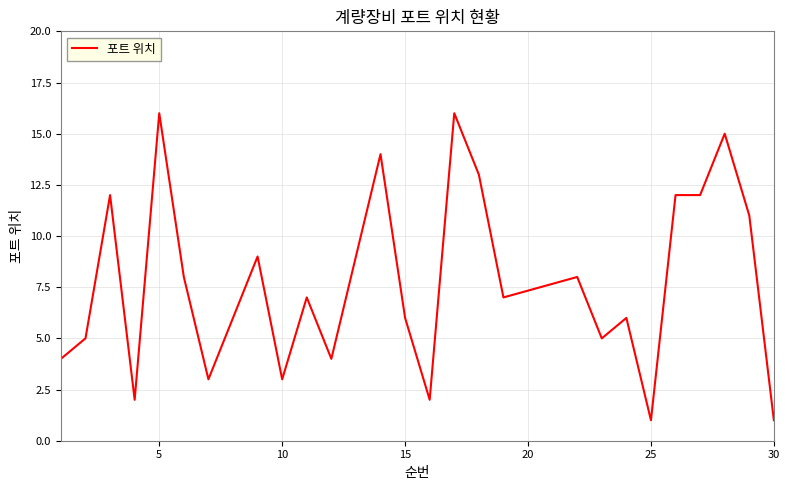

Does the chart display data point markers on the line(s)?

No